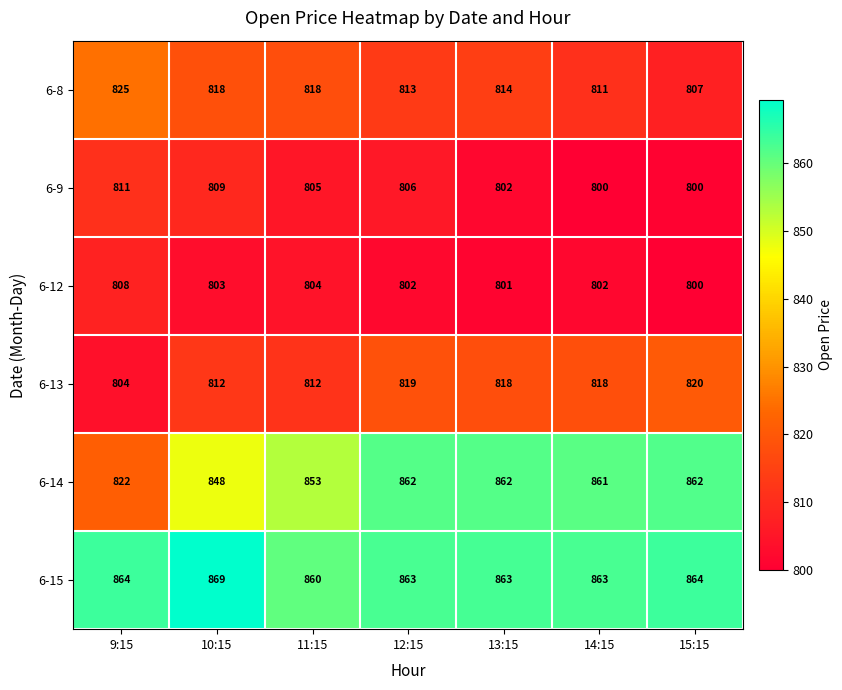

What is the smallest value displayed?

800